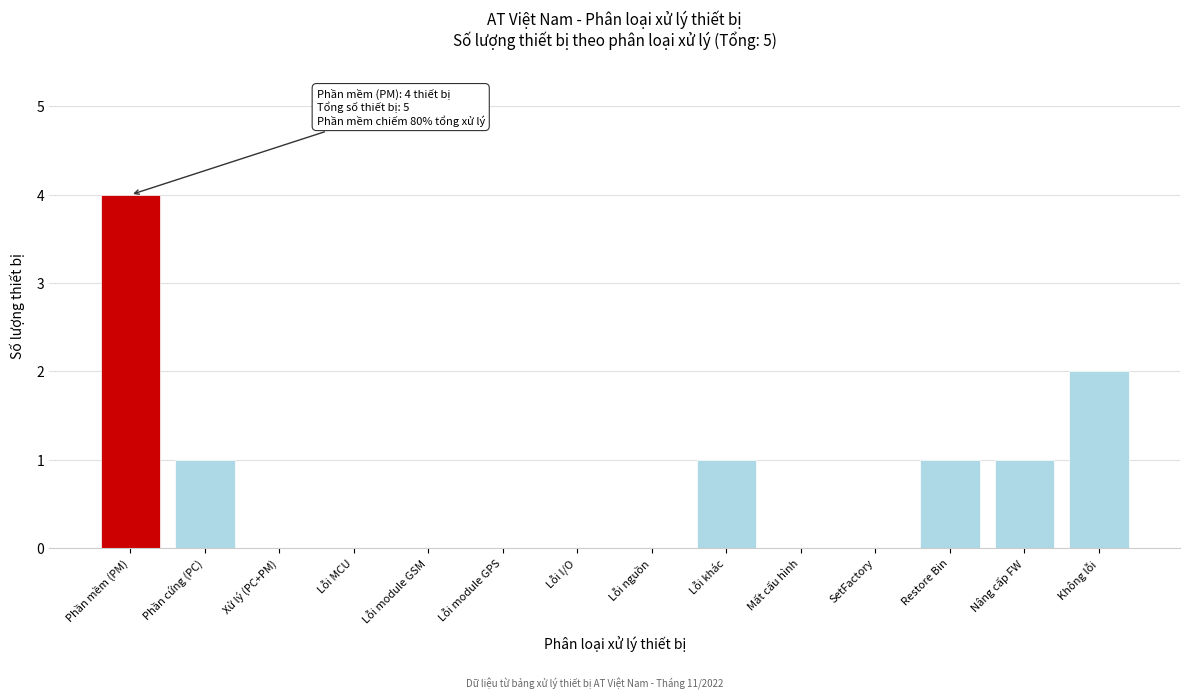

Reading right to left, transcribe all the data shown in this chart.

Không lỗi=2	Nâng cấp FW=1	Restore Bin=1	SetFactory=0	Mất cấu hình=0	Lỗi khác=1	Lỗi nguồn=0	Lỗi I/O=0	Lỗi module GPS=0	Lỗi module GSM=0	Lỗi MCU=0	Xử lý (PC+PM)=0	Phần cứng (PC)=1	Phần mềm (PM)=4